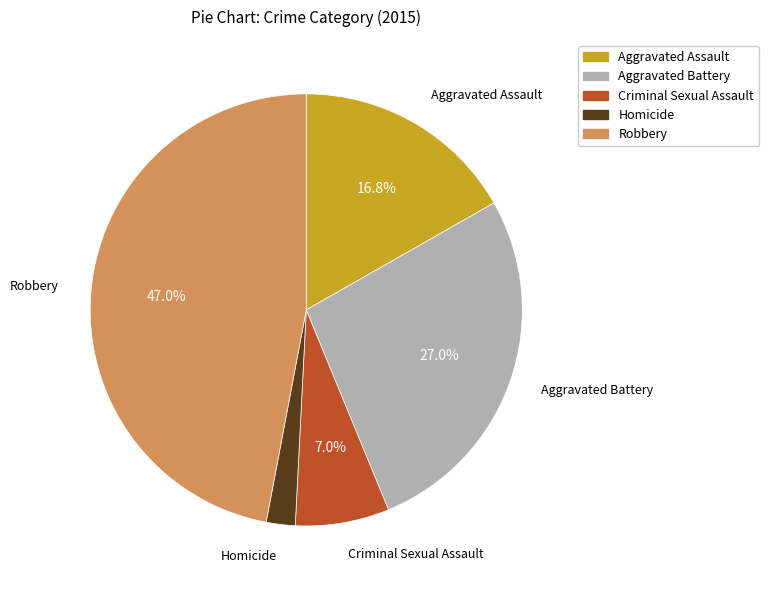

How many slices are in this pie chart?

5